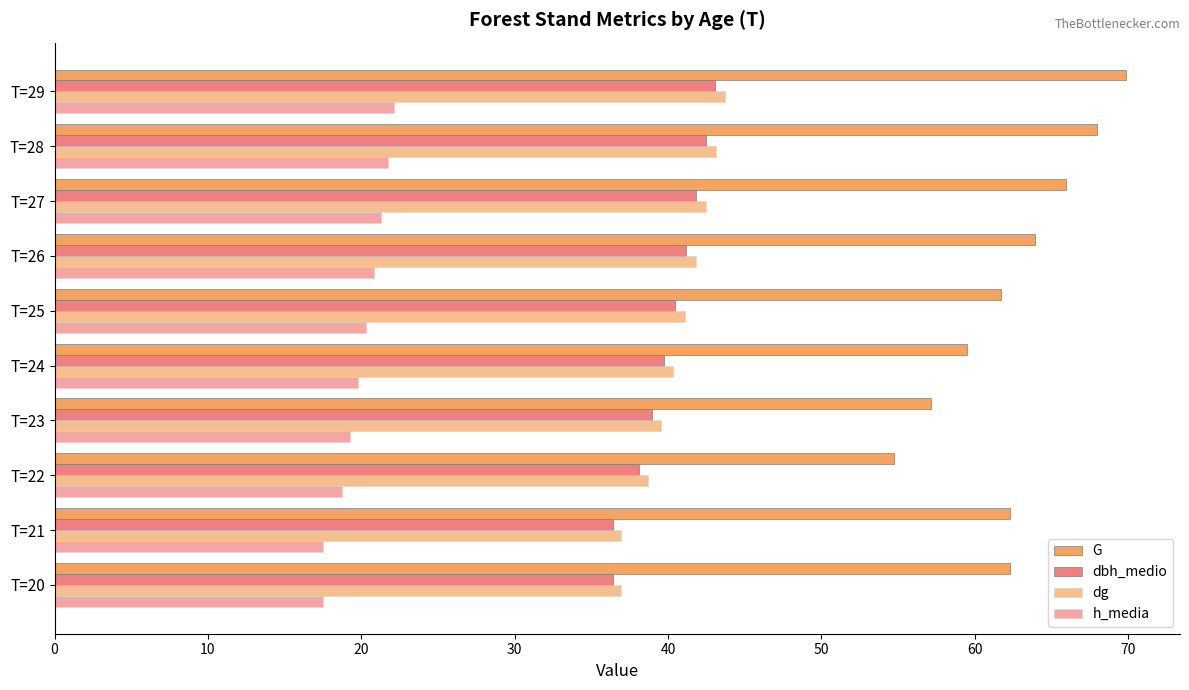

Count the number of categories in the chart.

10